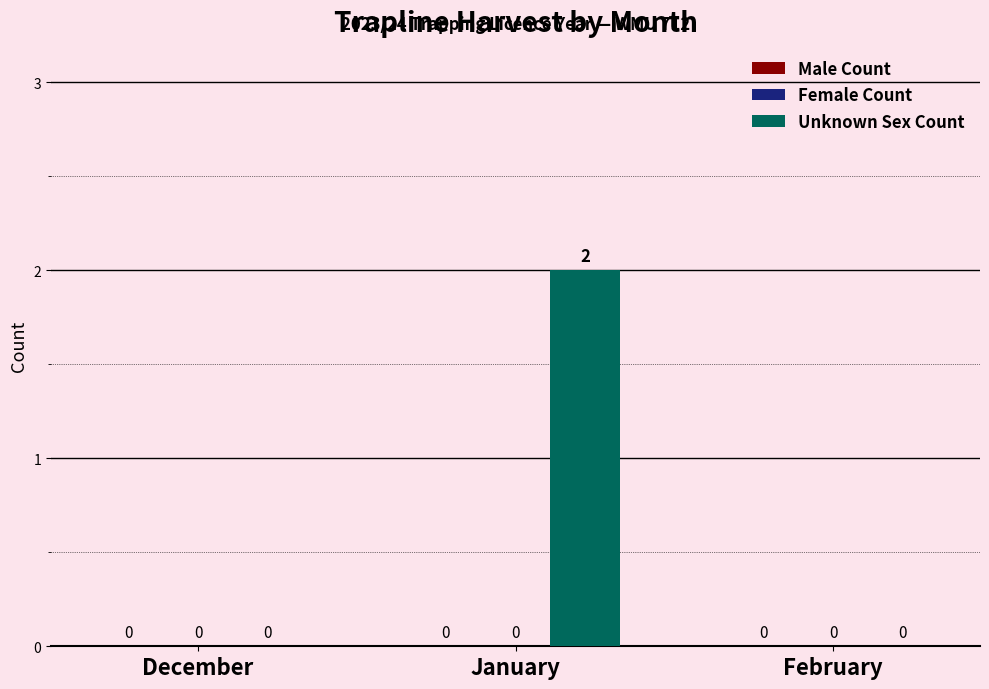

The chart shows a value of -1 at February. True or false?

False